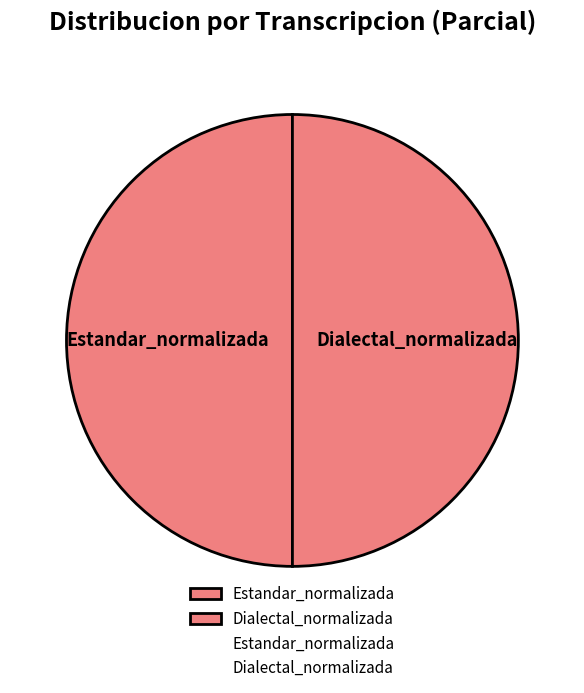

Combined, do Dialectal_normalizada and Estandar_normalizada account for over 50%?

Yes